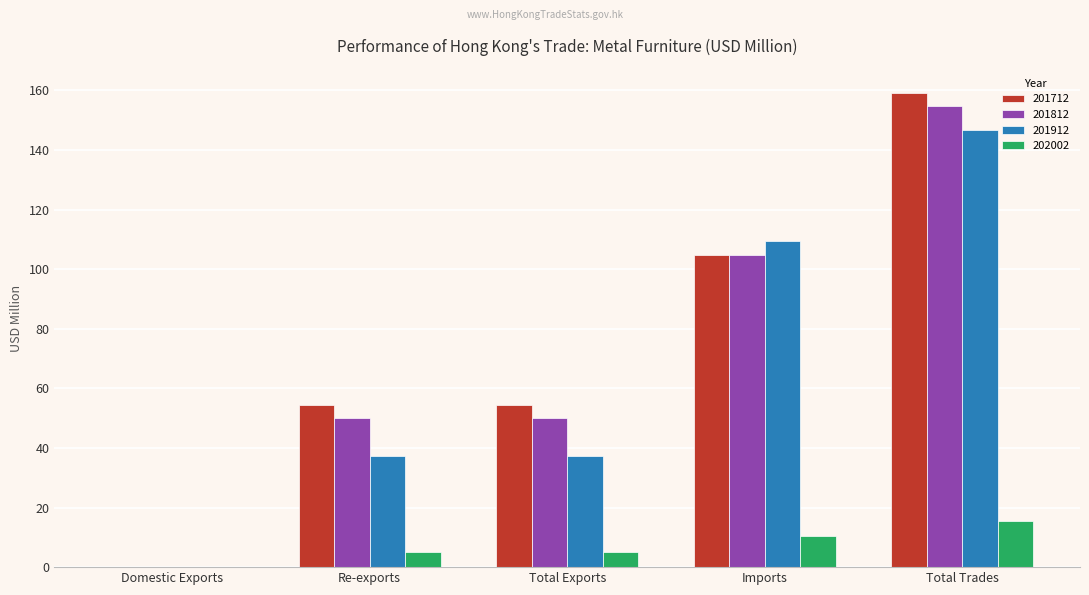

Is it true that 201812 equals 72.3 at Re-exports?

False